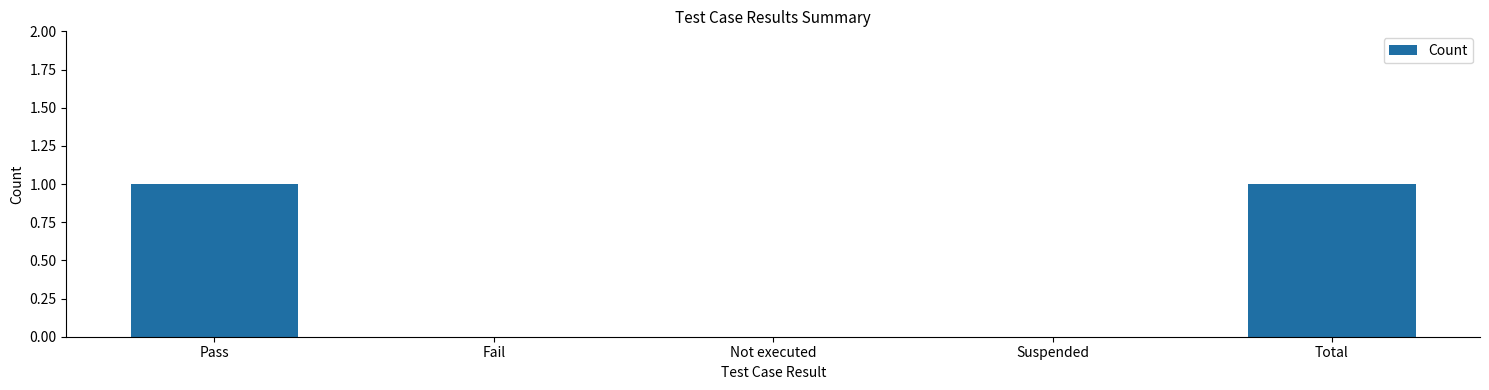

What is the ratio of the value at Pass to the value at Total?

1.0